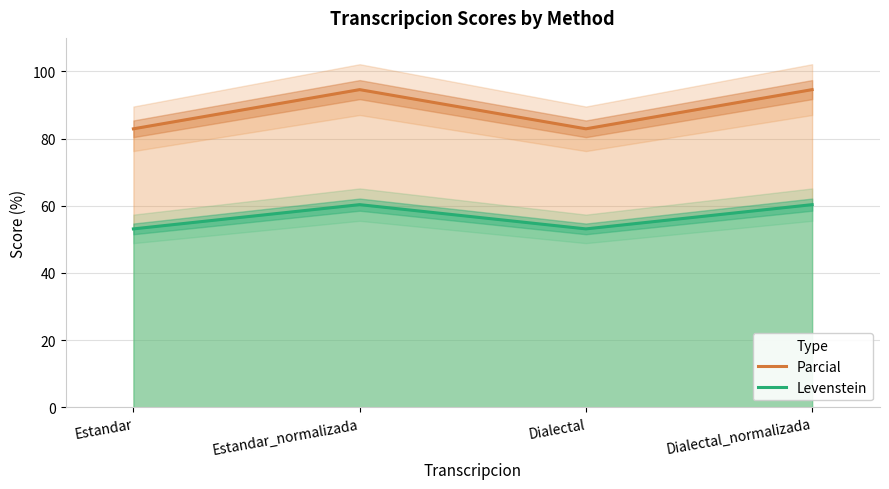

What is the label of the 4th point from the right?

Estandar